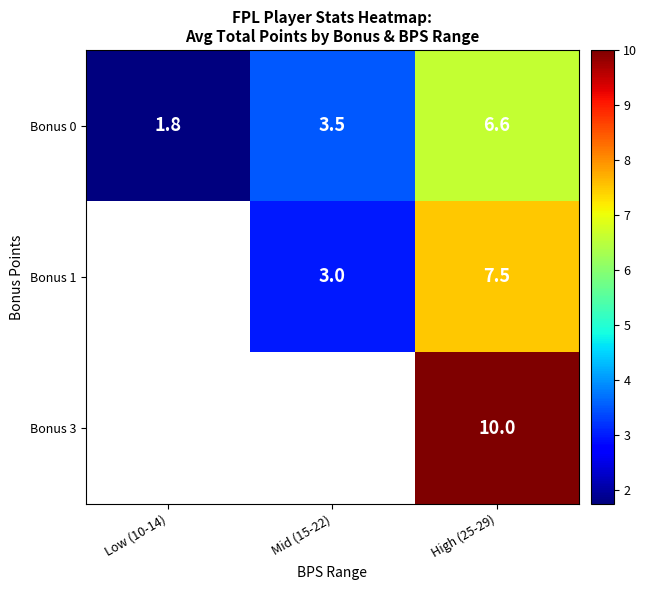

Is the value of Bonus 1 at High (25-29) greater than the value of Bonus 0 at Mid (15-22)?

Yes